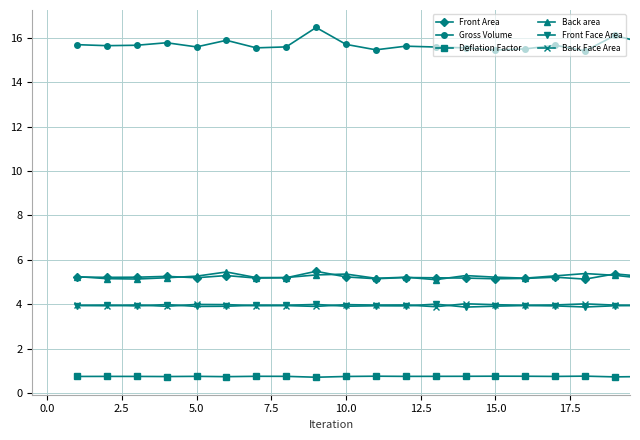

What is the value of the Gross Volume point at the 15th from the left?

15.4